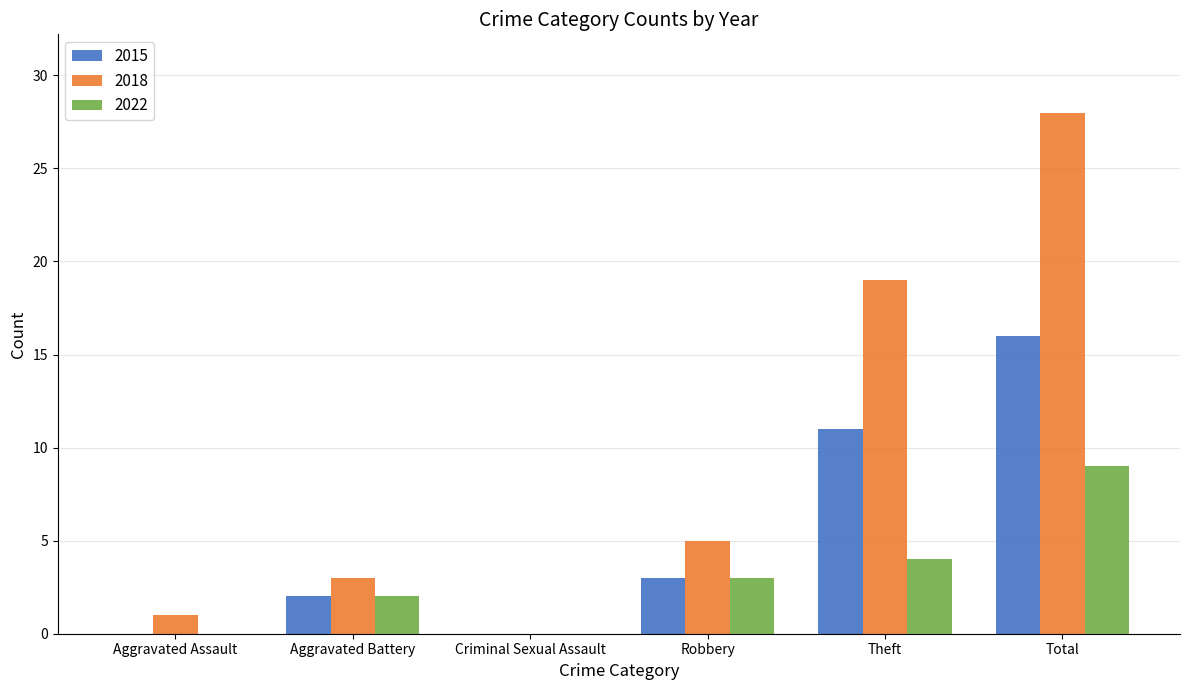

Which series has the largest total across all categories?

2018